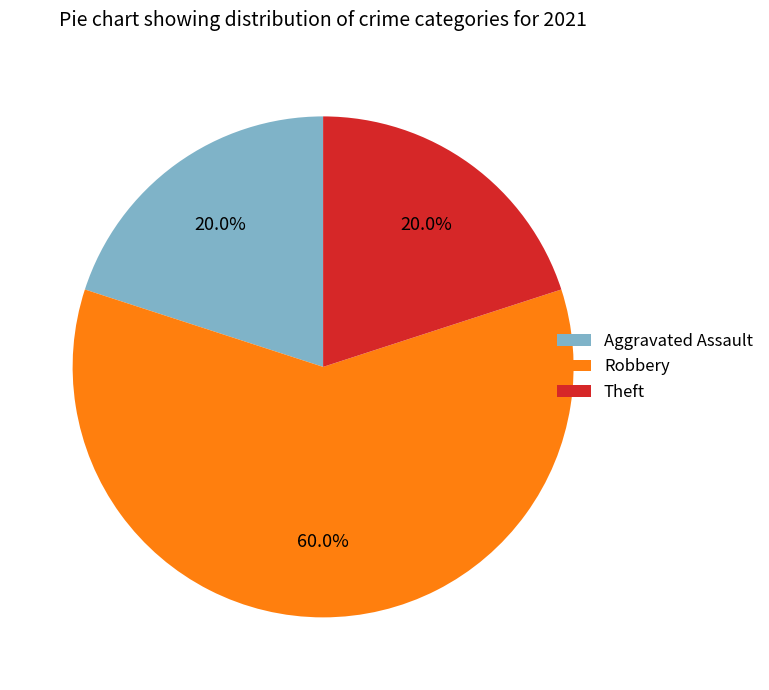

Which category accounts for the majority?

Robbery